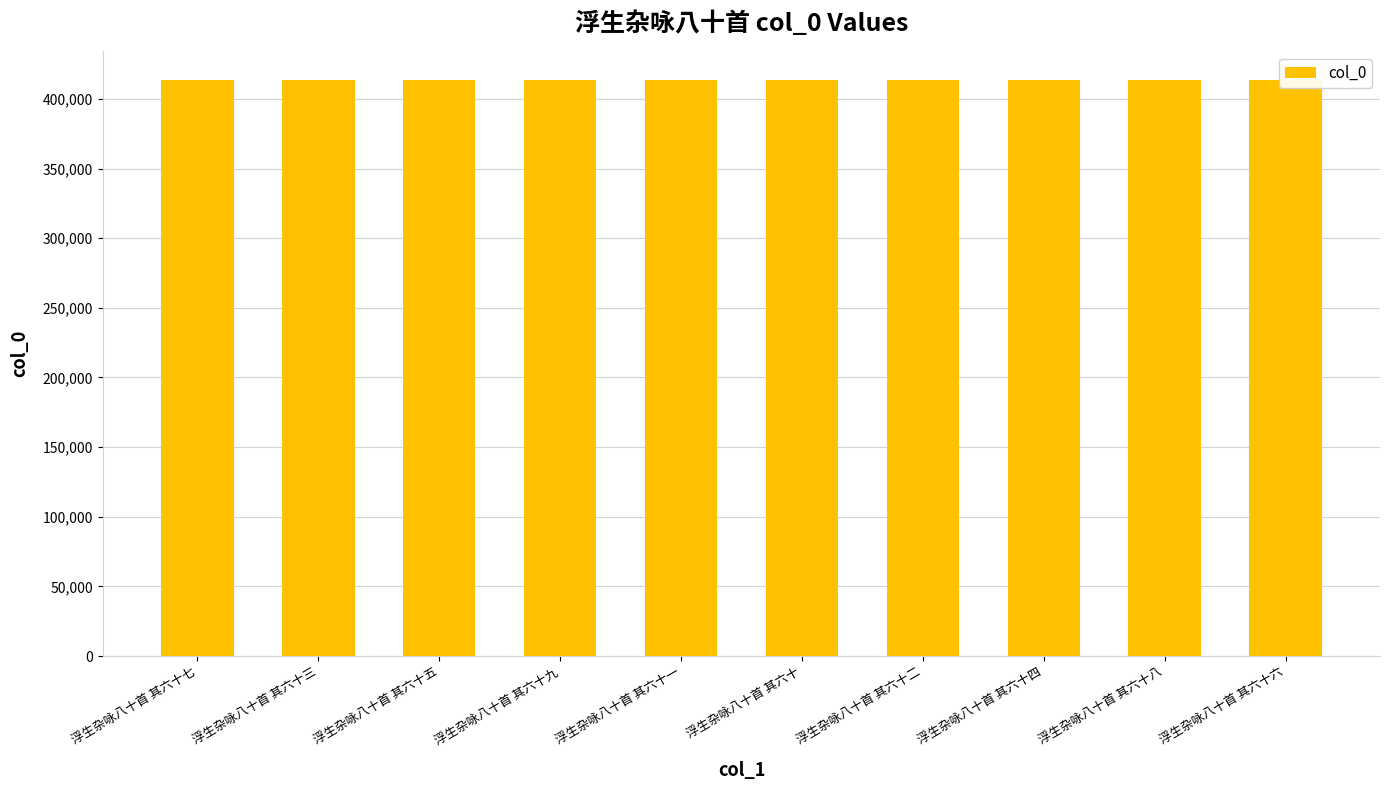

What is the change in value from 浮生杂咏八十首 其六十三 to 浮生杂咏八十首 其六十?

-3